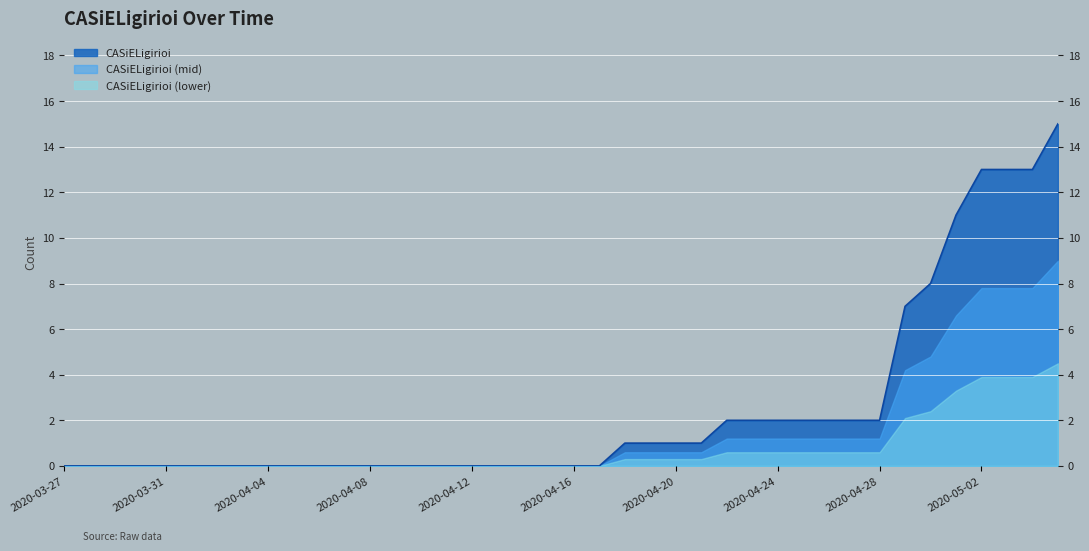

What is the average value?

2